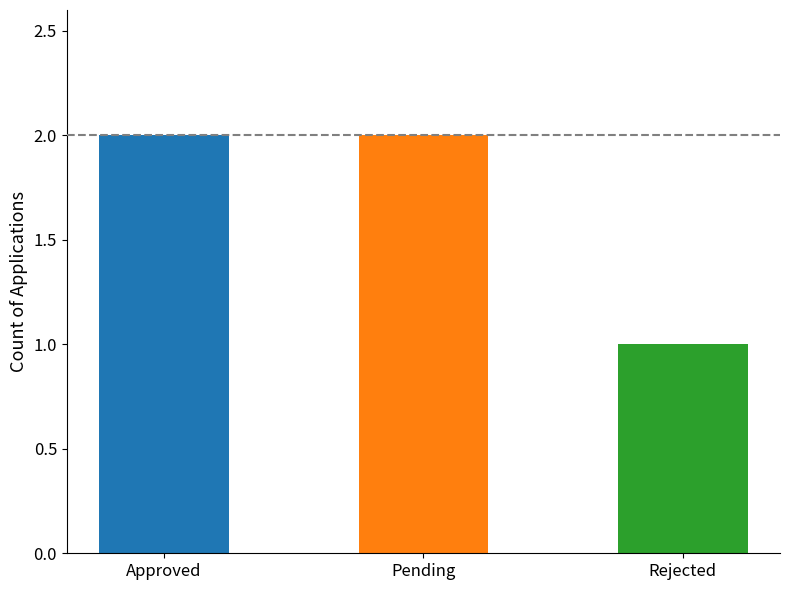

How many bars are there in total?

3